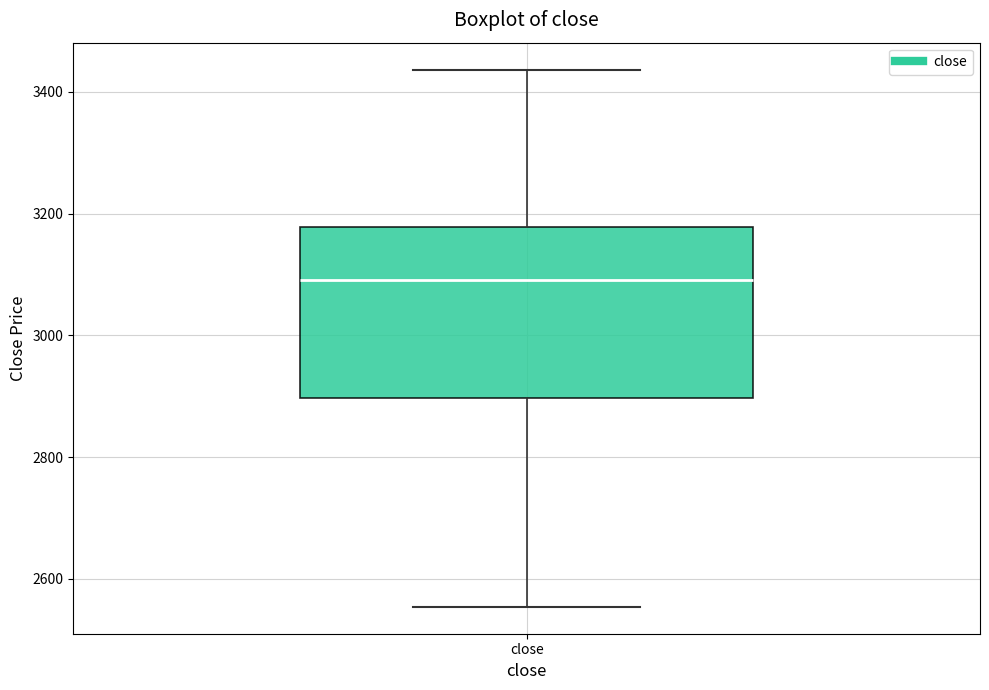

Transcribe this box plot: give where the median line is, the range the box spans, and where the two whiskers end, as read against the y-axis. The values are not printed on the chart, so give them approximately, as read against the axis.

median 3100, box 2900 to 3180, whiskers 2560 to 3440